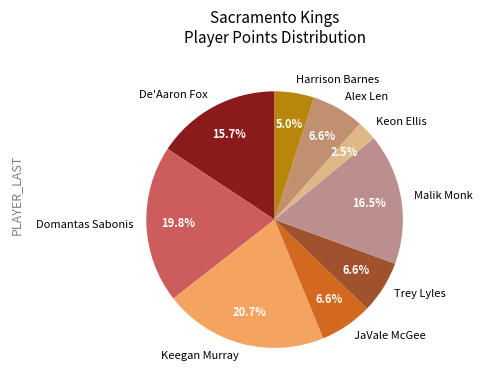

Which category has the smallest portion of the pie?

Keon Ellis